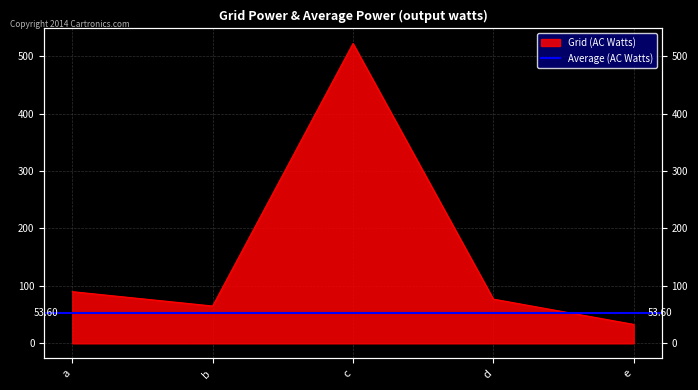

Reading left to right, list all the values displayed in this chart.

a=90	b=65	c=522	d=77	e=33